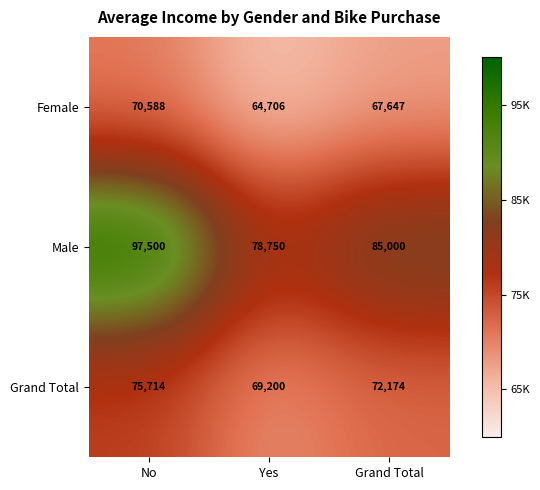

What is the difference between the highest and lowest values at Yes?

14044